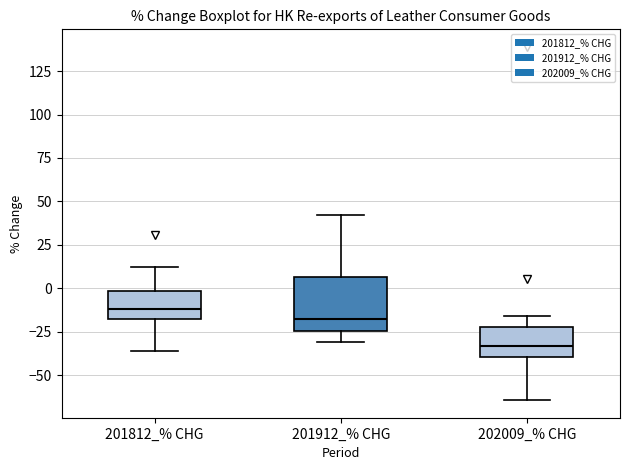

Comparing the boxes themselves (not the whiskers), which one is the tallest?

201912_% CHG